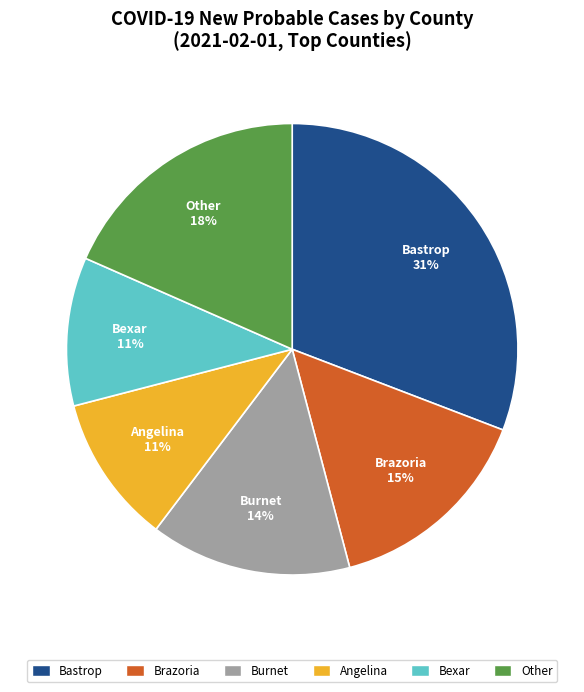

To the nearest percent, what is the average slice percentage?

17%